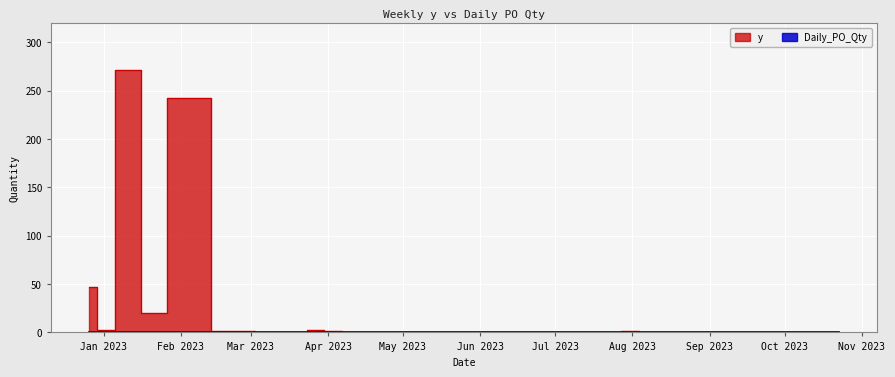

Which label corresponds to the smallest value in the chart?

2023-03-06